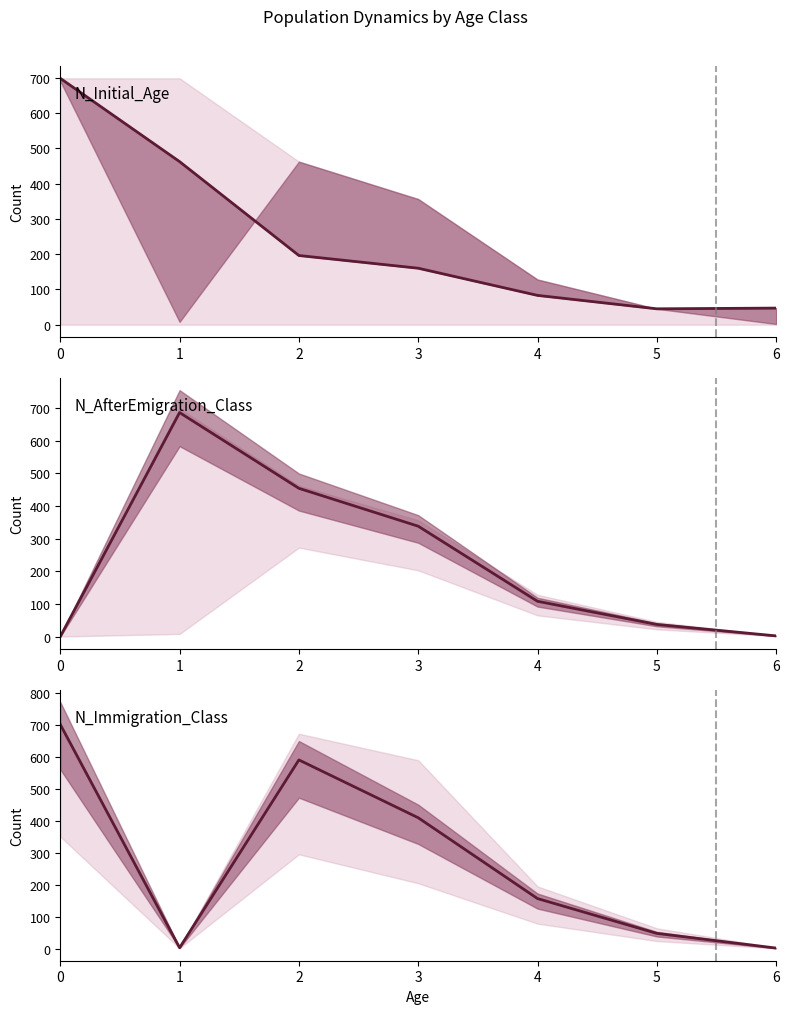

What is the difference between the N_Immigration_Class values at 3 and 6?

408